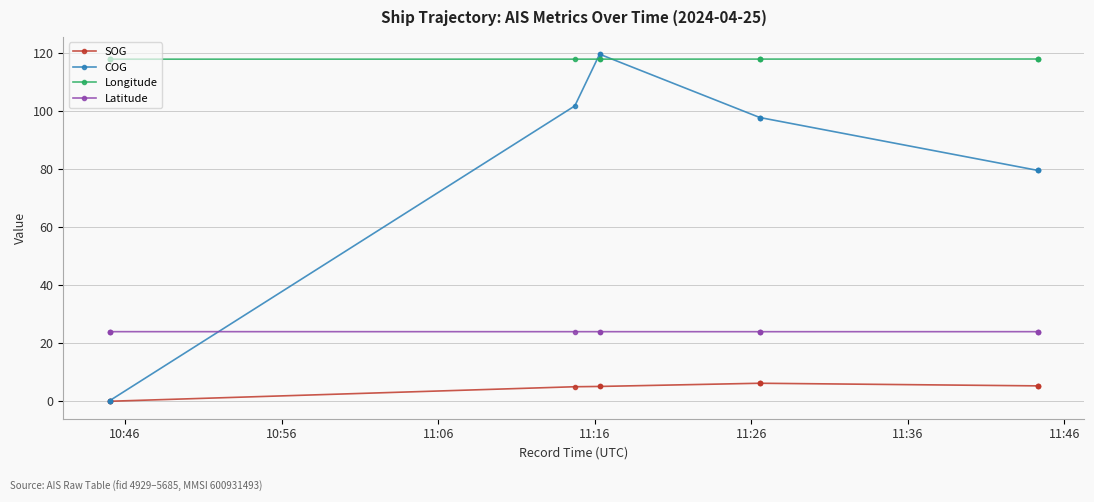

What is the label of the 10th point from the right?

11:06